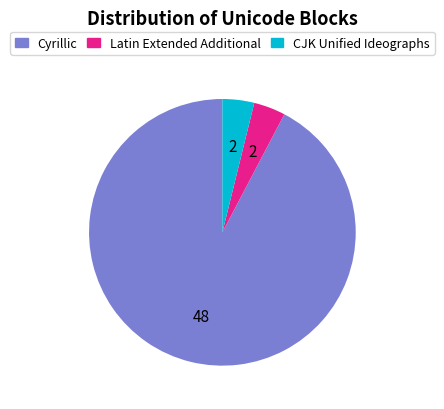

Does Latin Extended Additional account for over 50% of the chart?

No